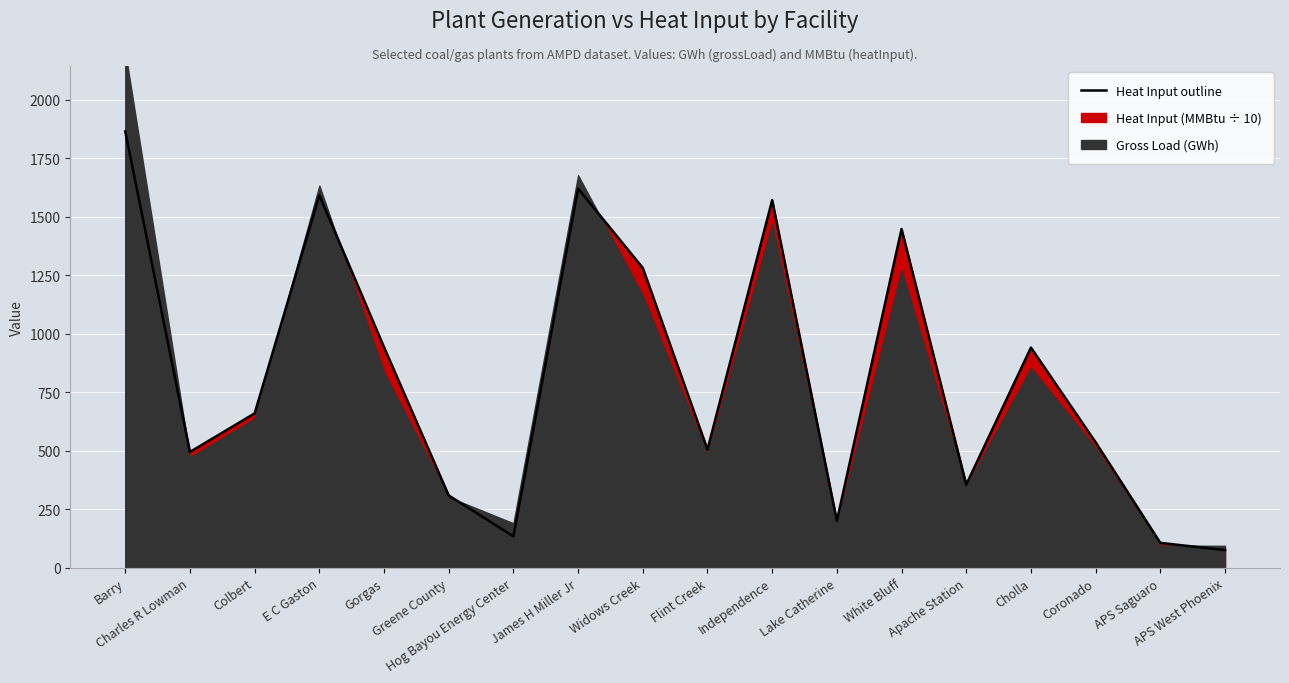

Is it true that the value at James H Miller Jr is 1620.1?

True